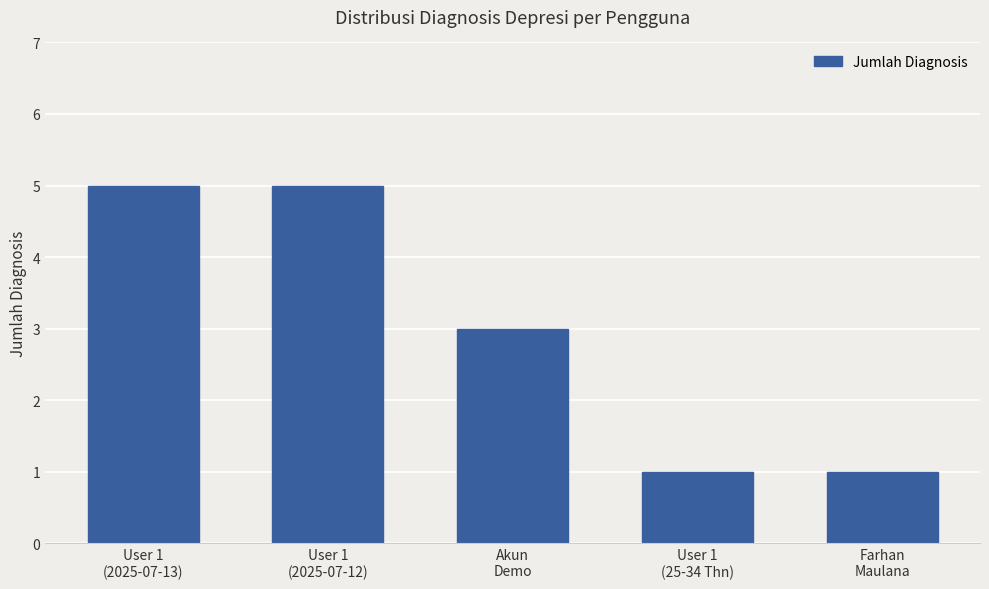

Between User 1
(2025-07-13) and Akun
Demo, which is larger?

User 1
(2025-07-13)